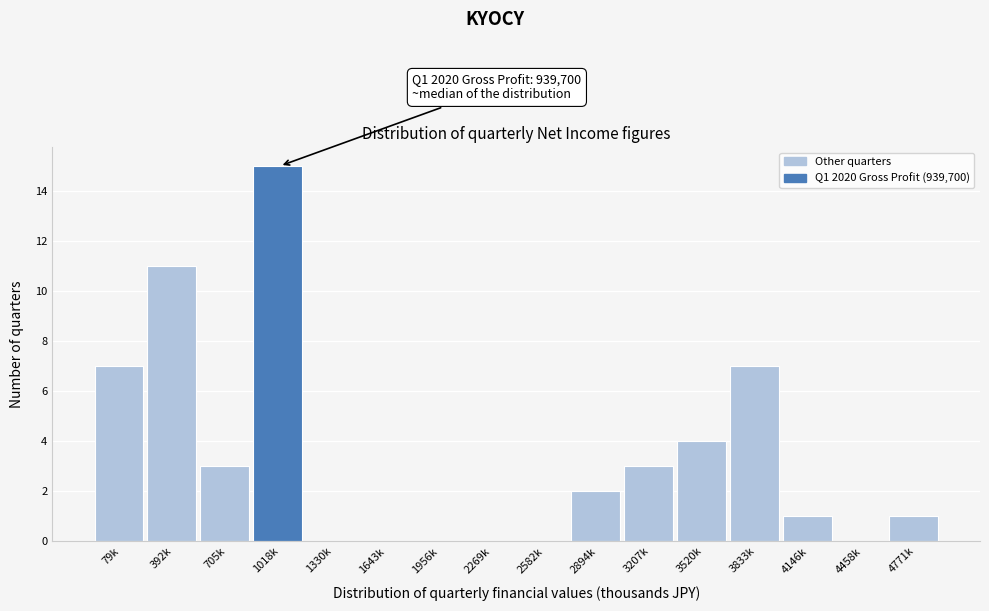

Reading right to left, list all the values displayed in this chart.

4771k=1	4458k=0	4146k=1	3833k=7	3520k=4	3207k=3	2894k=2	2582k=0	2269k=0	1956k=0	1643k=0	1330k=0	1018k=15	705k=3	392k=11	79k=7